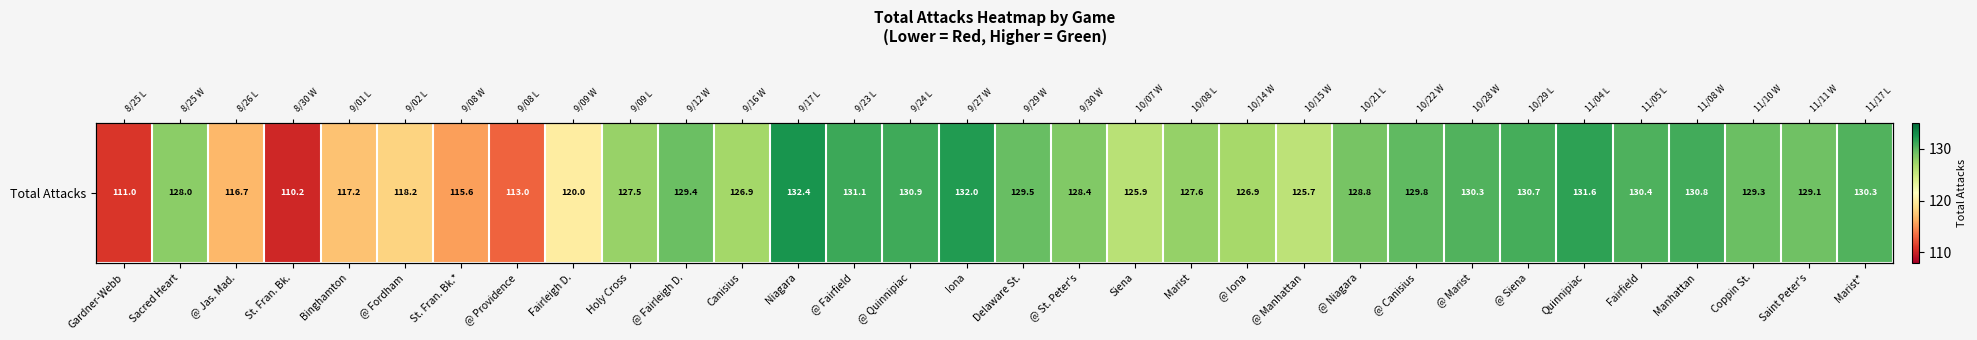

The chart shows a value of 130.3 at @ Marist. True or false?

True